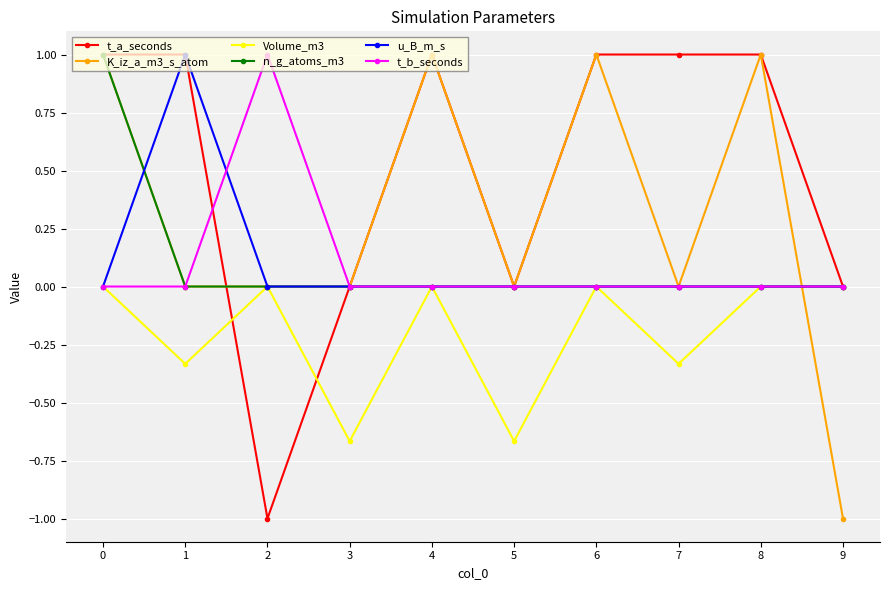

What is the sum of the t_a_seconds values at 6 and 5?

1.0